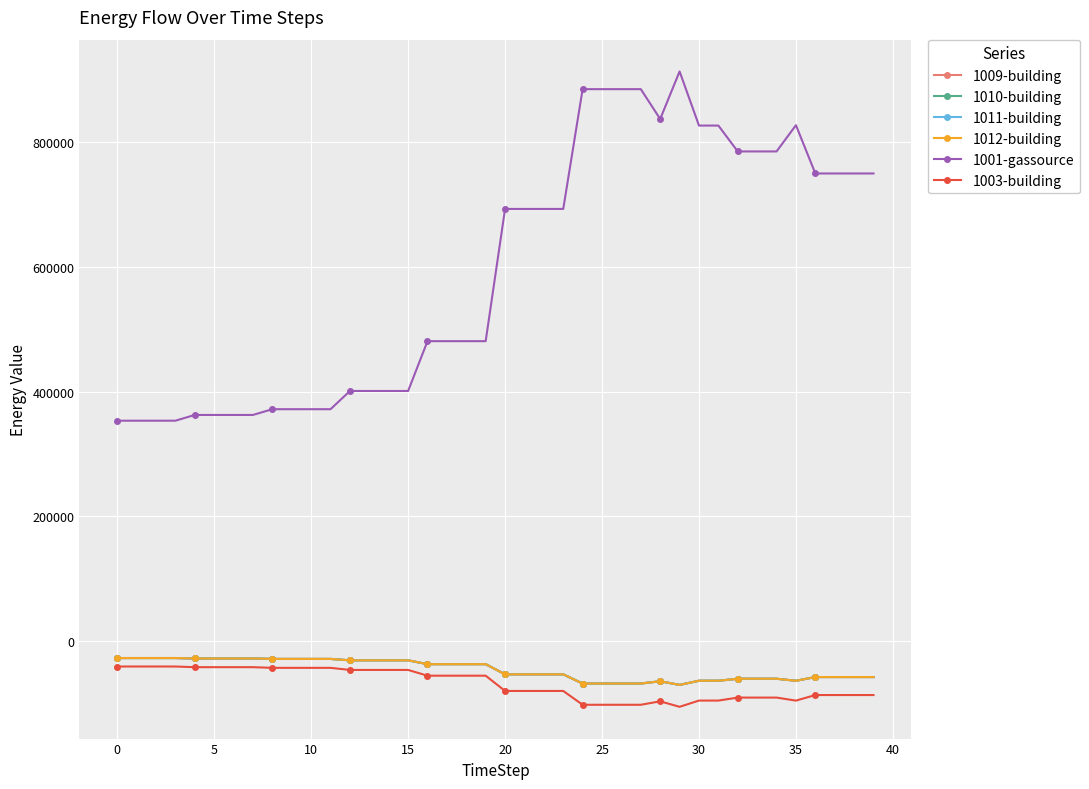

Which category has the highest value in the 1001-gassource series?

29